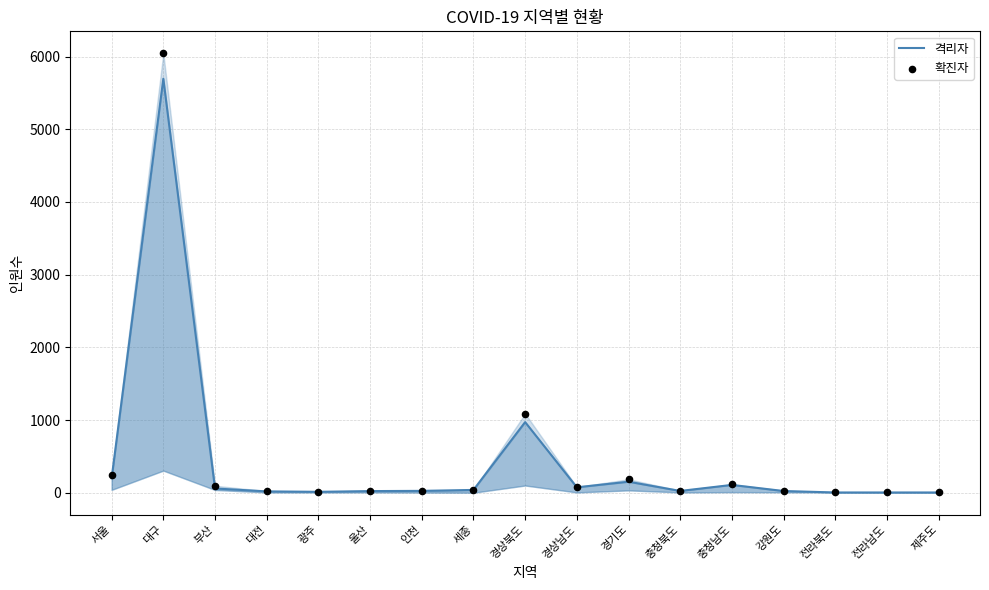

At which category is the sum across all series the highest?

대구